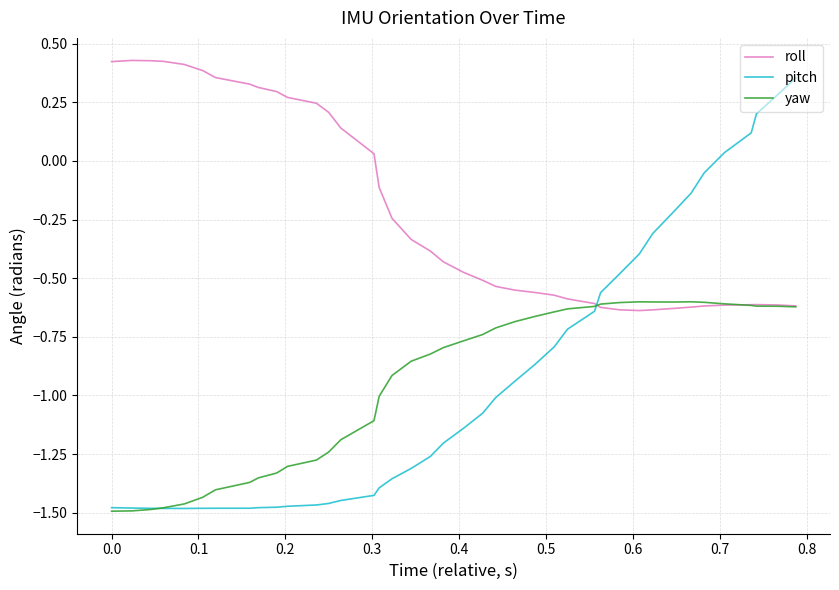

Which series has the largest range (max minus min)?

pitch